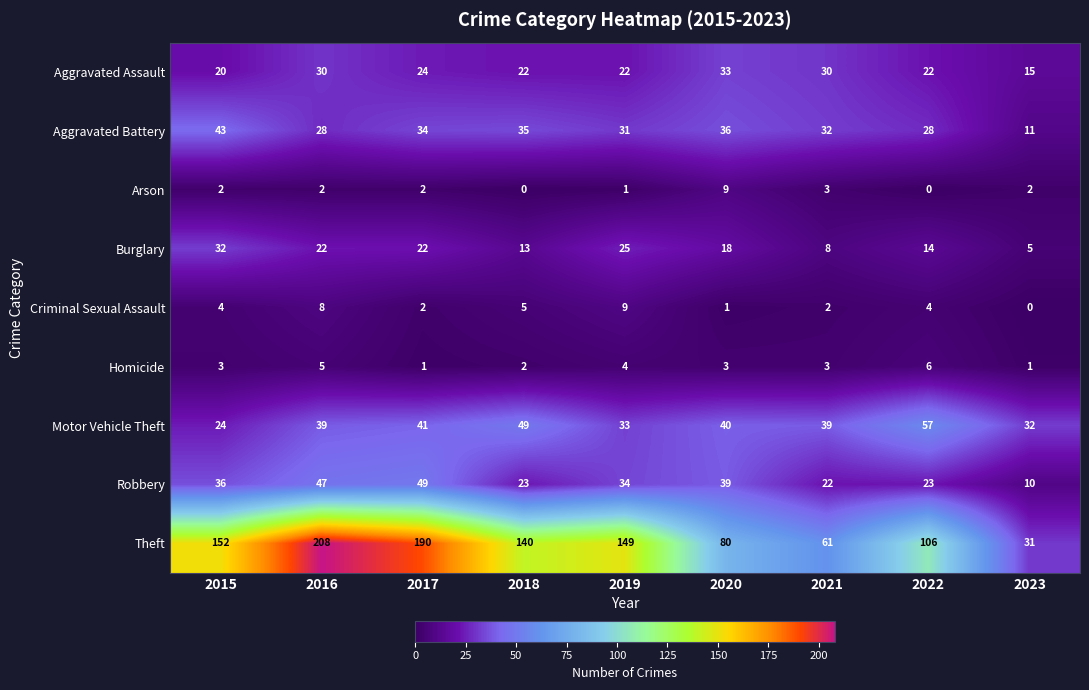

True or false: Arson has a value of 0 at 2018.

True